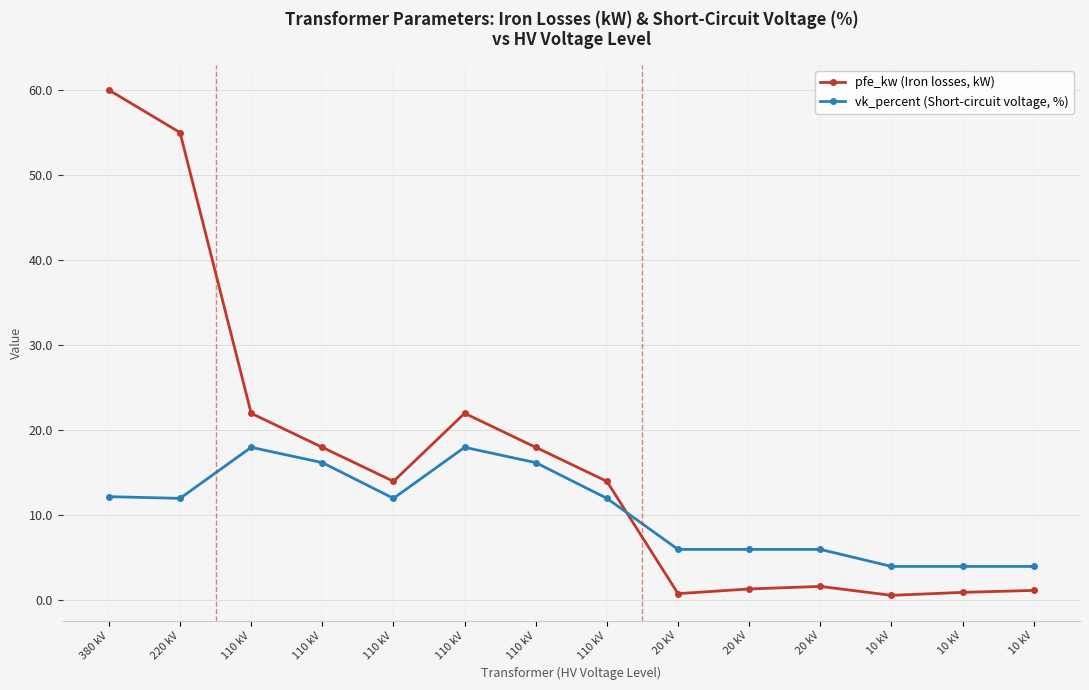

Count the number of categories in the chart.

14